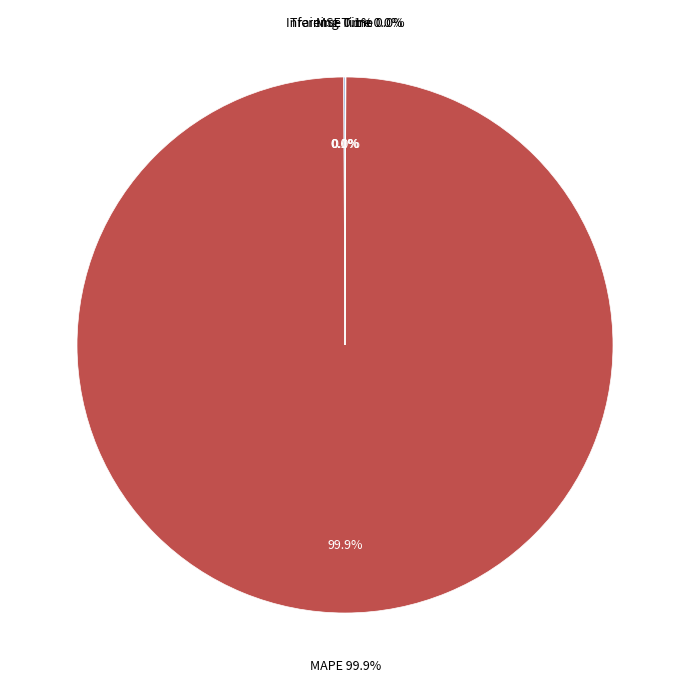

Between MAPE and Training Time, which is larger?

MAPE